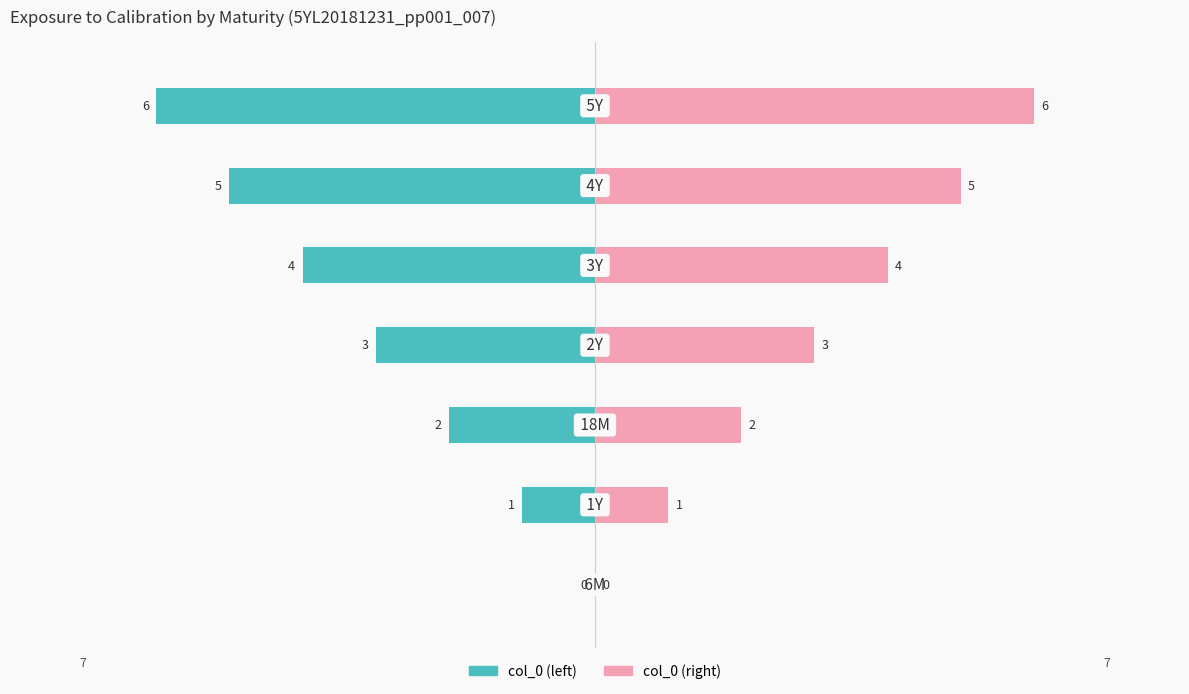

Rank the series at 4 from lowest to highest value.

col_0 (left), col_0 (right)